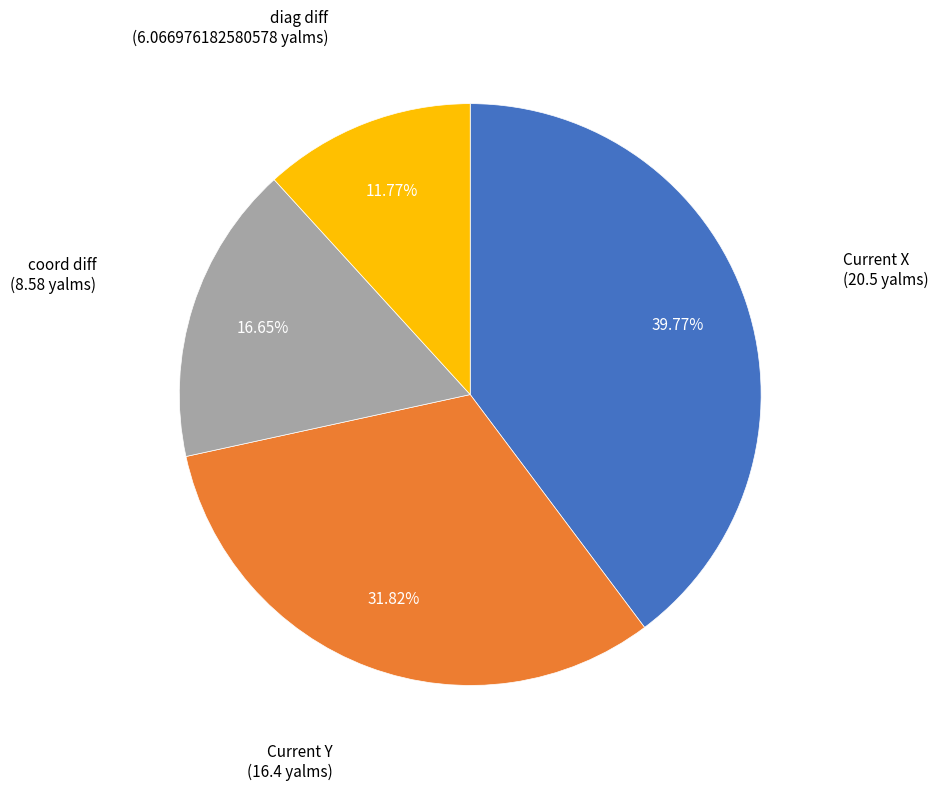

Is there a majority slice in this chart?

No